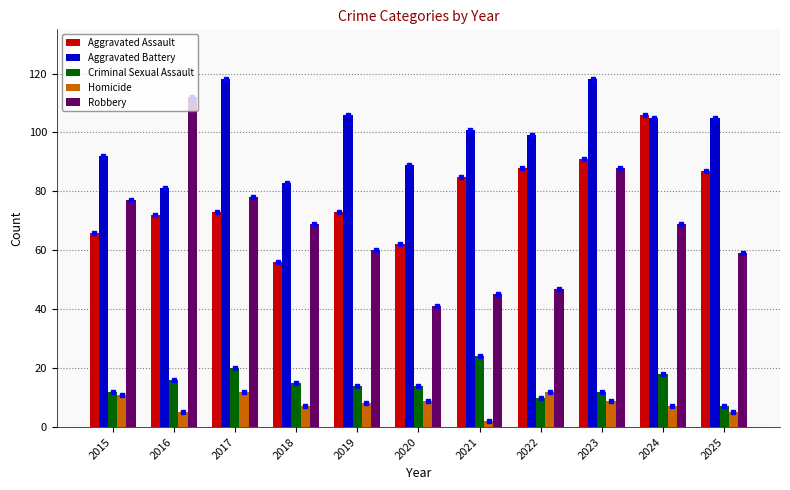

What is the difference between the maximum and minimum values in the Criminal Sexual Assault series?

17